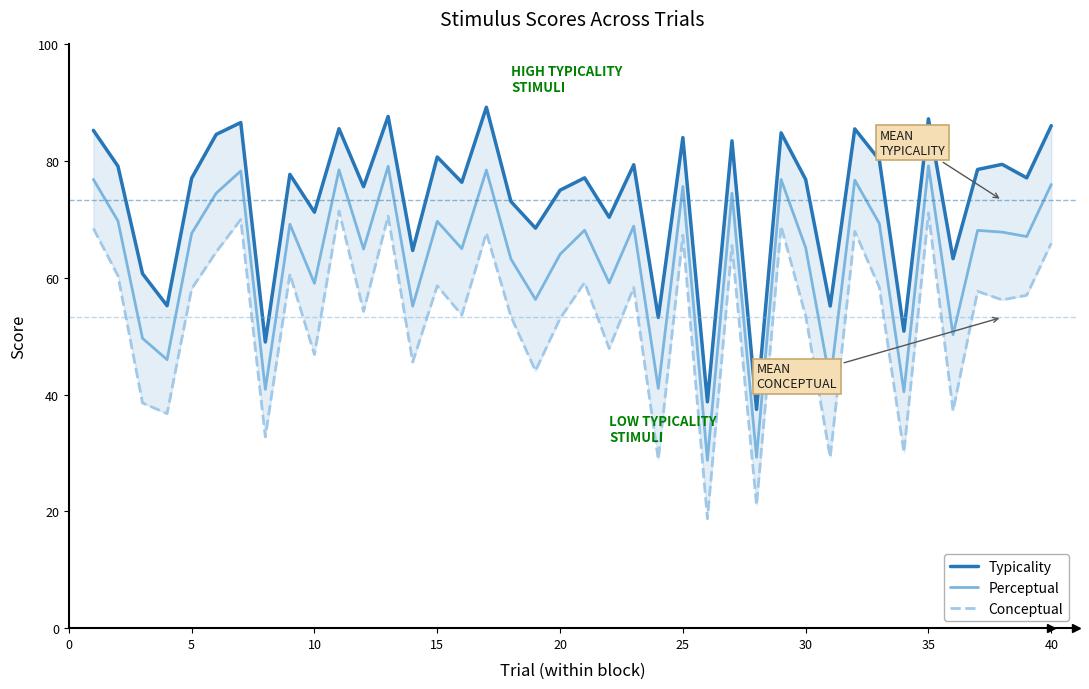

How many lines are shown in the chart?

3